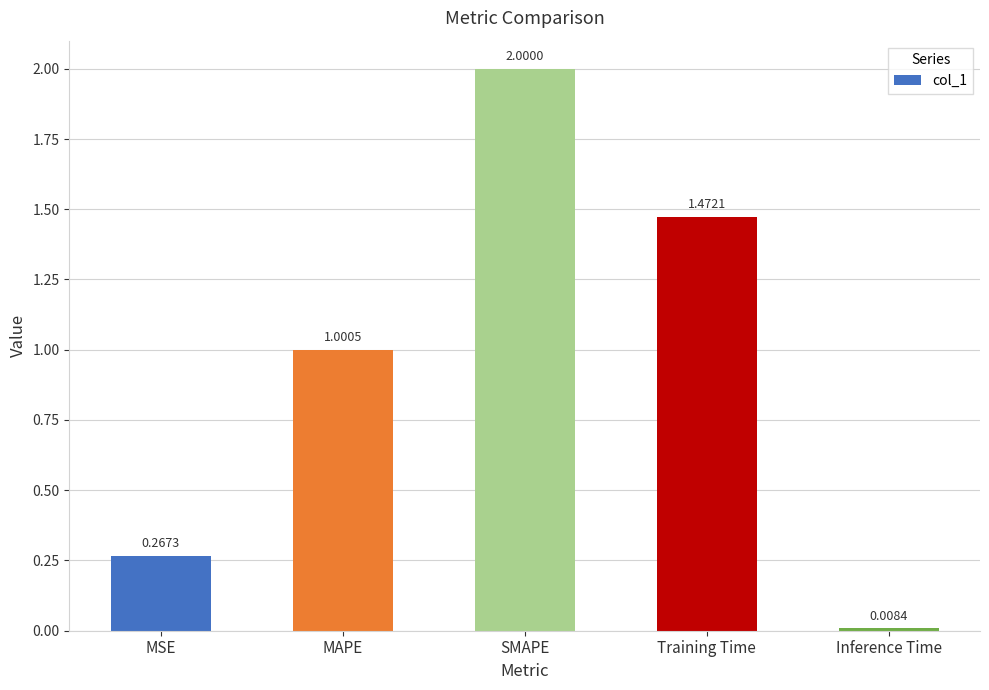

What is the difference between the values at SMAPE and Inference Time?

2.0